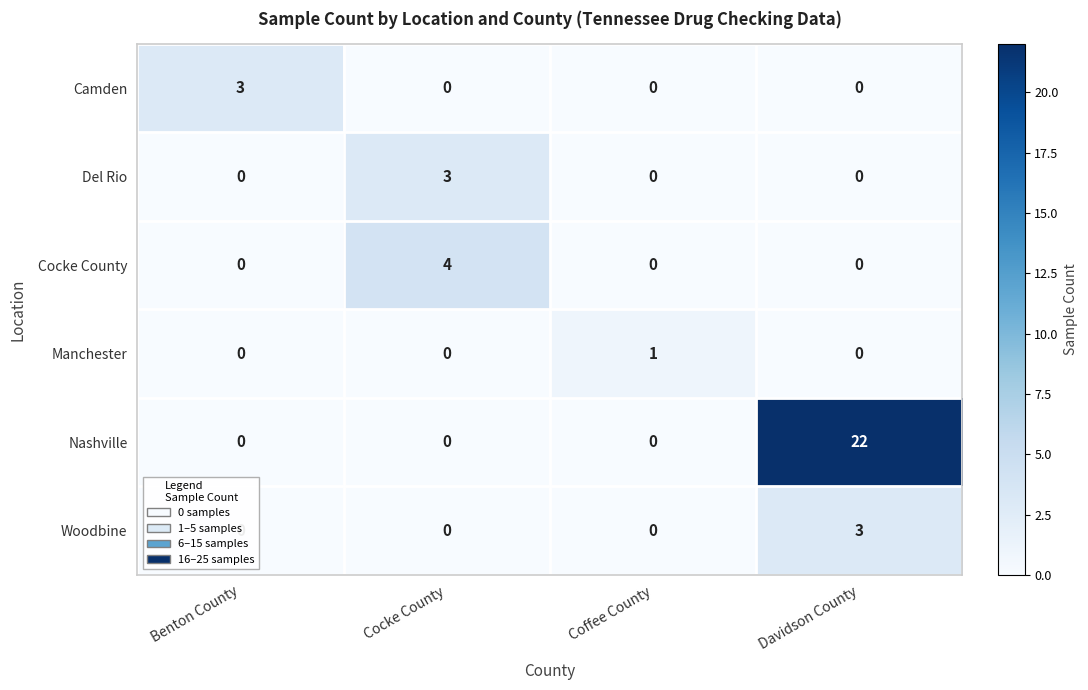

Which series has the largest range (max minus min)?

Nashville